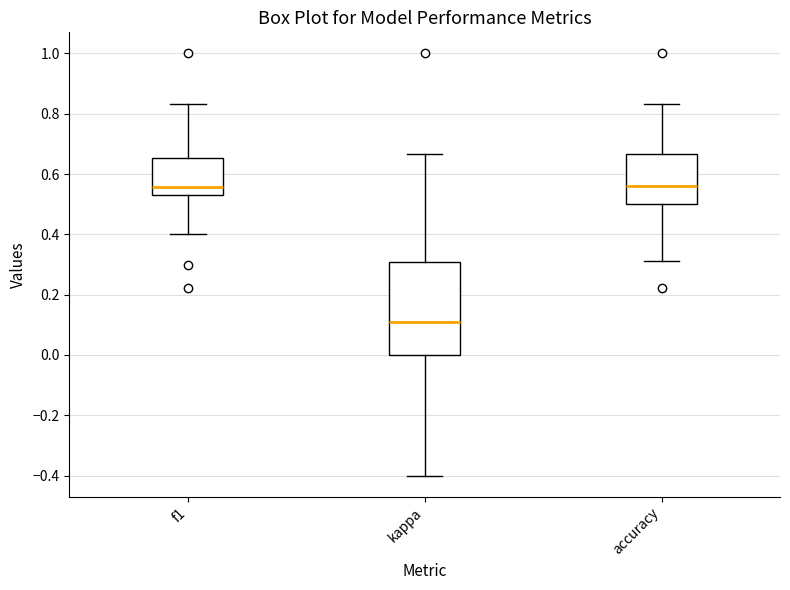

Which box is the tallest, from its lower edge to its upper edge?

kappa